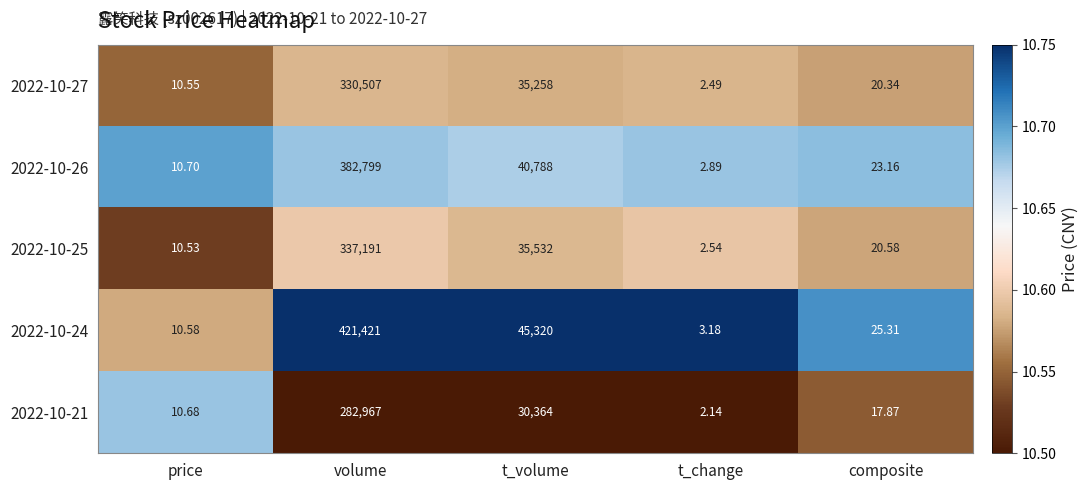

Rank the categories by 2022-10-21 value from lowest to highest.

t_change, price, composite, t_volume, volume